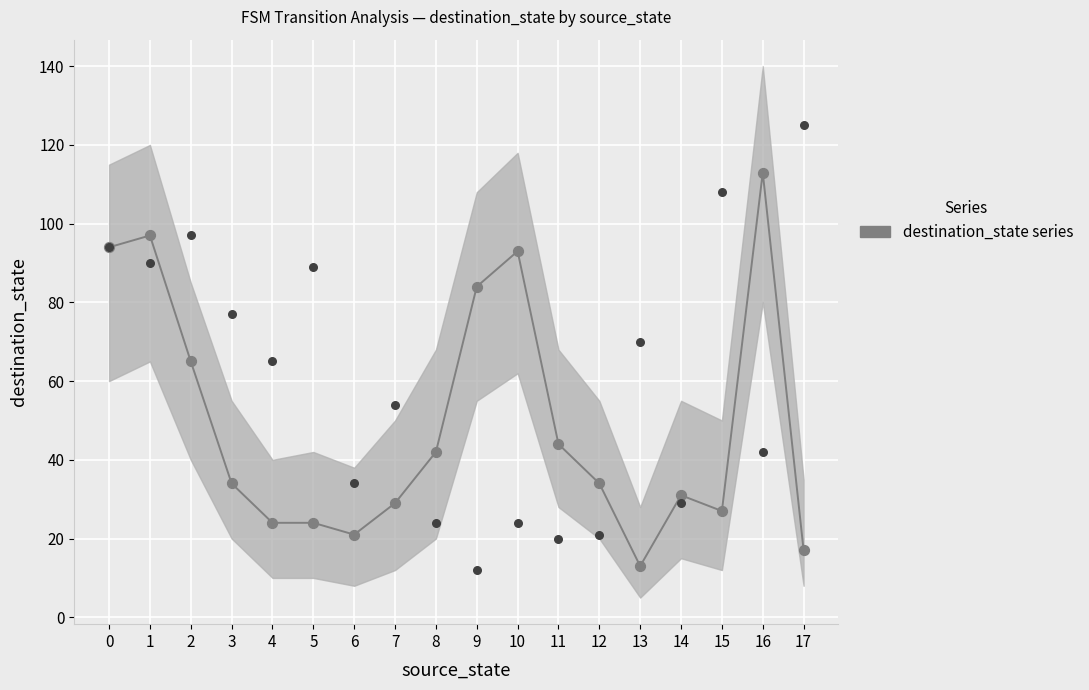

What is the change in value from 1 to 4?

-73